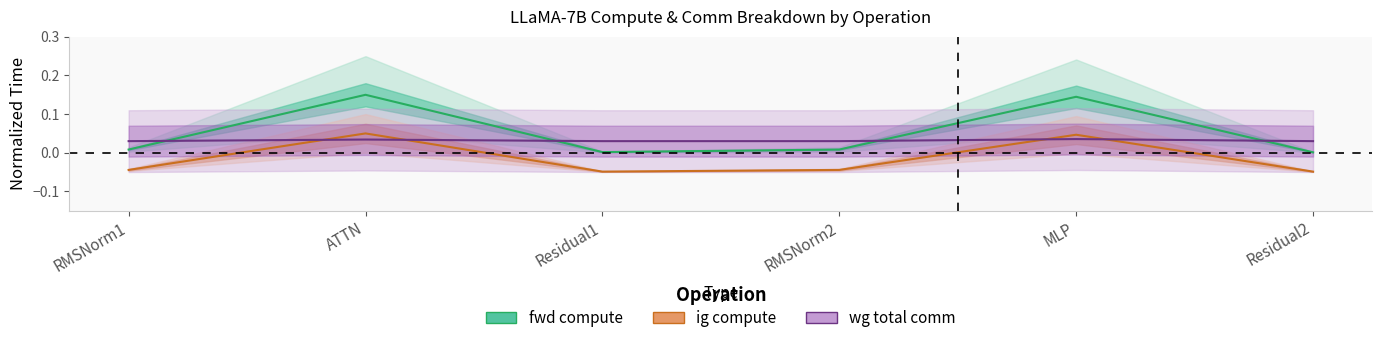

How many lines are shown in the chart?

3